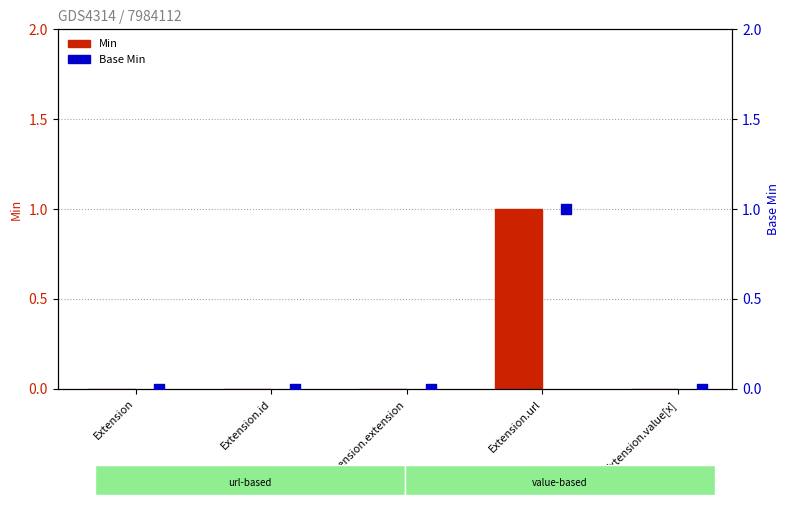

Which series has the largest total across all categories?

Min